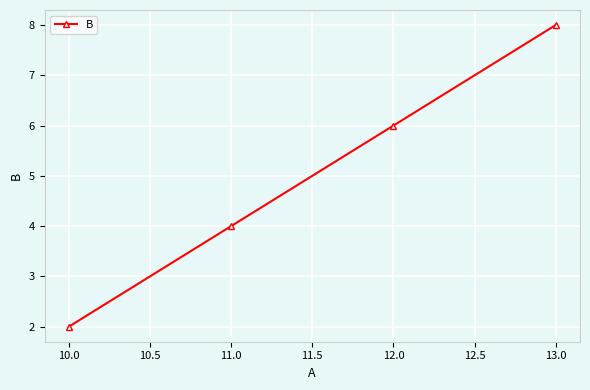

What is the greatest value displayed?

8